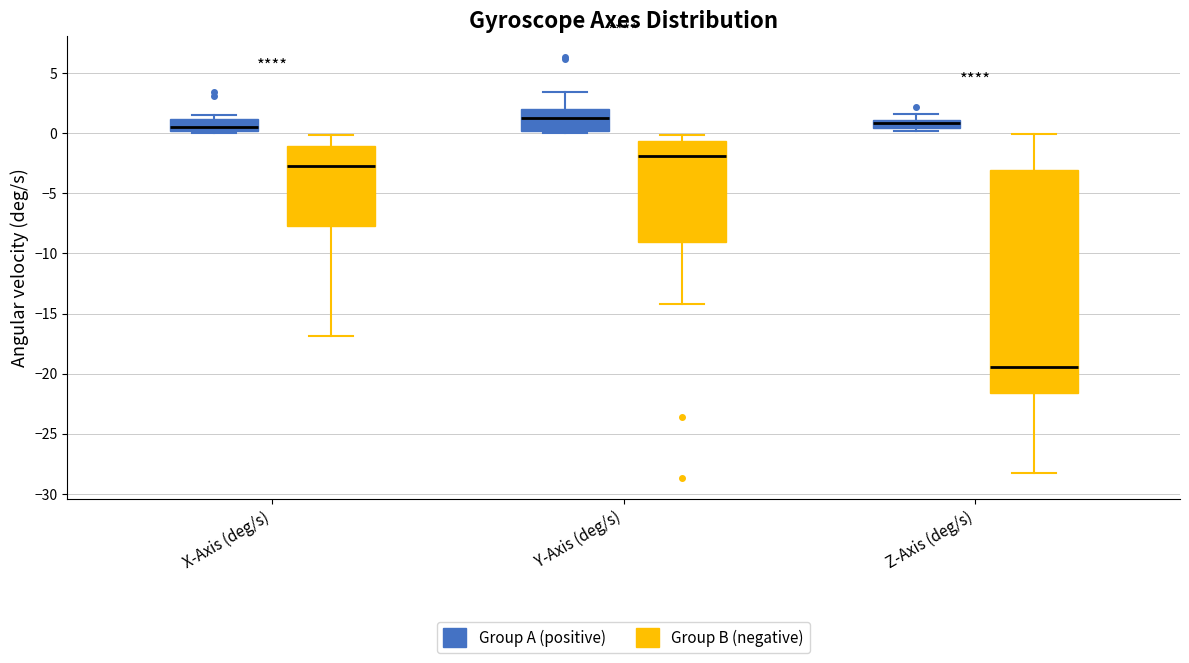

Where is the lower edge of the box for Y-Axis (deg/s) (Group A (positive)) on the y-axis? The values are not printed on the chart, so give them approximately, as read against the axis.

0.0